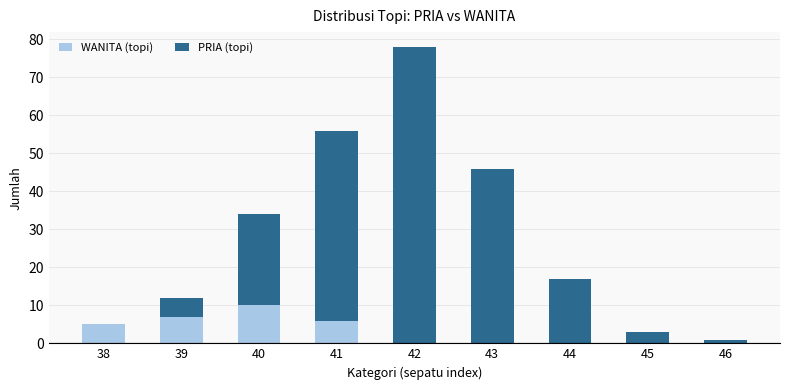

Does the chart contain stacked bars?

Yes